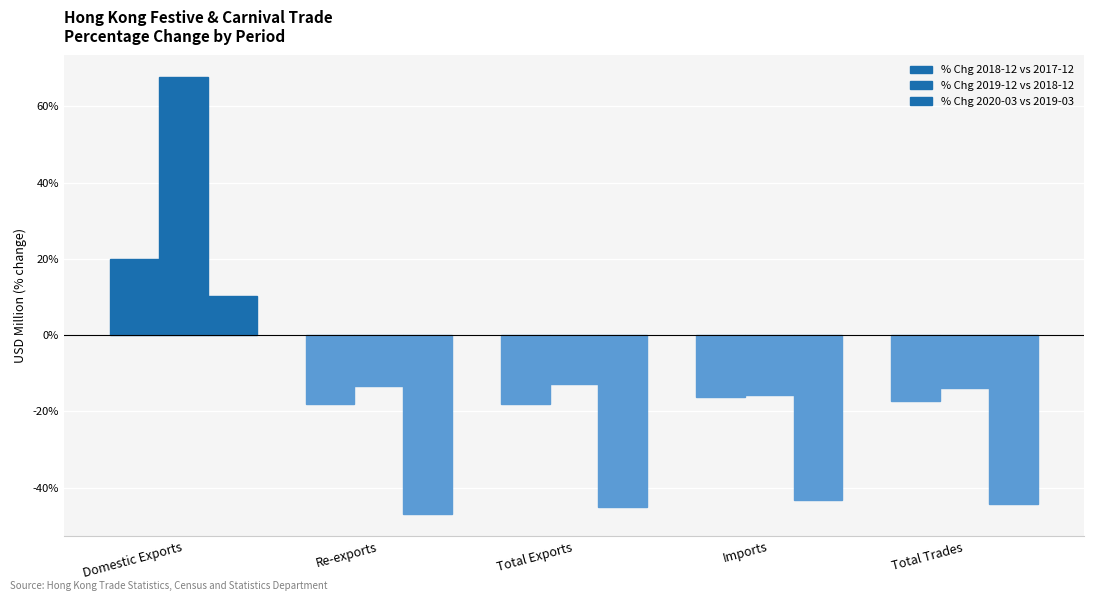

What position from the right is Total Exports?

3